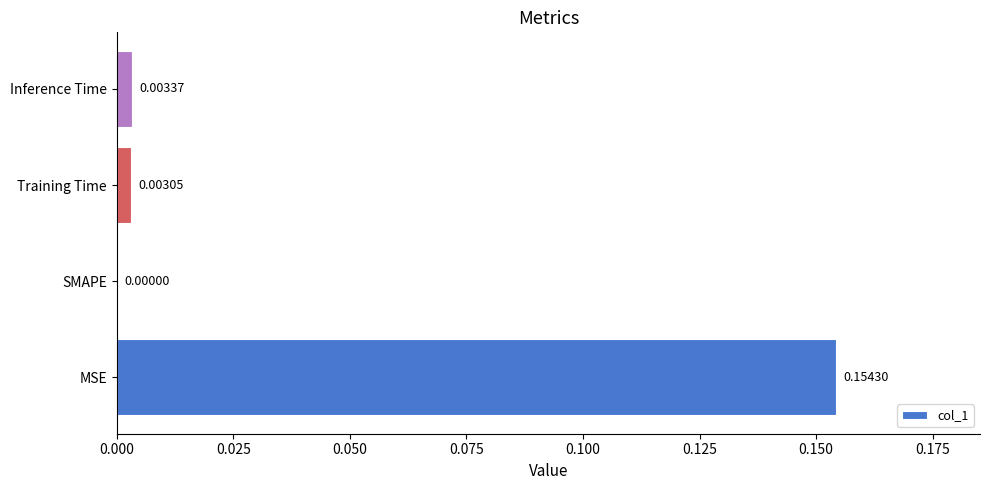

Where is the data nearest to the value 0?

SMAPE